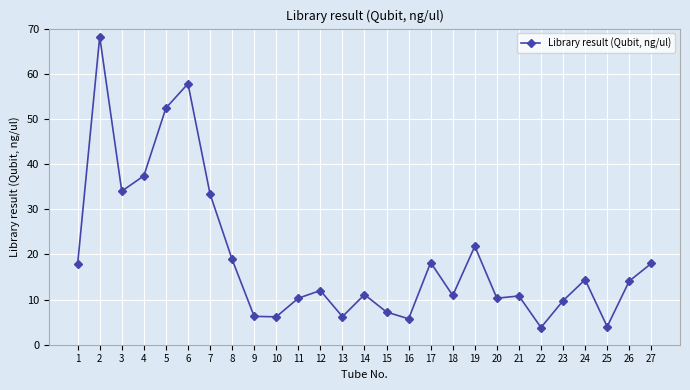

What is the value of the 12th point from the left?

12.0